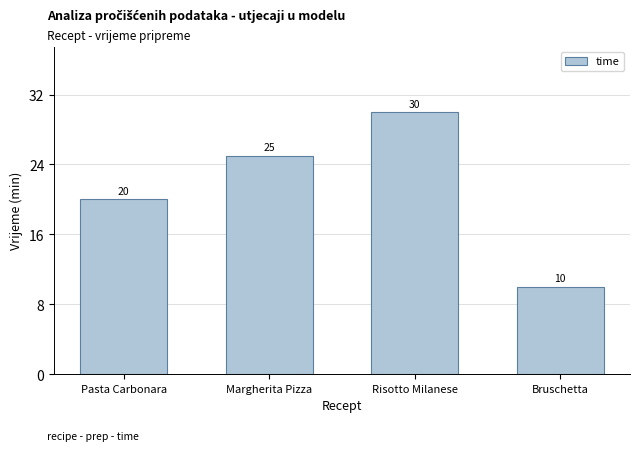

What value does the data have at Margherita Pizza?

25